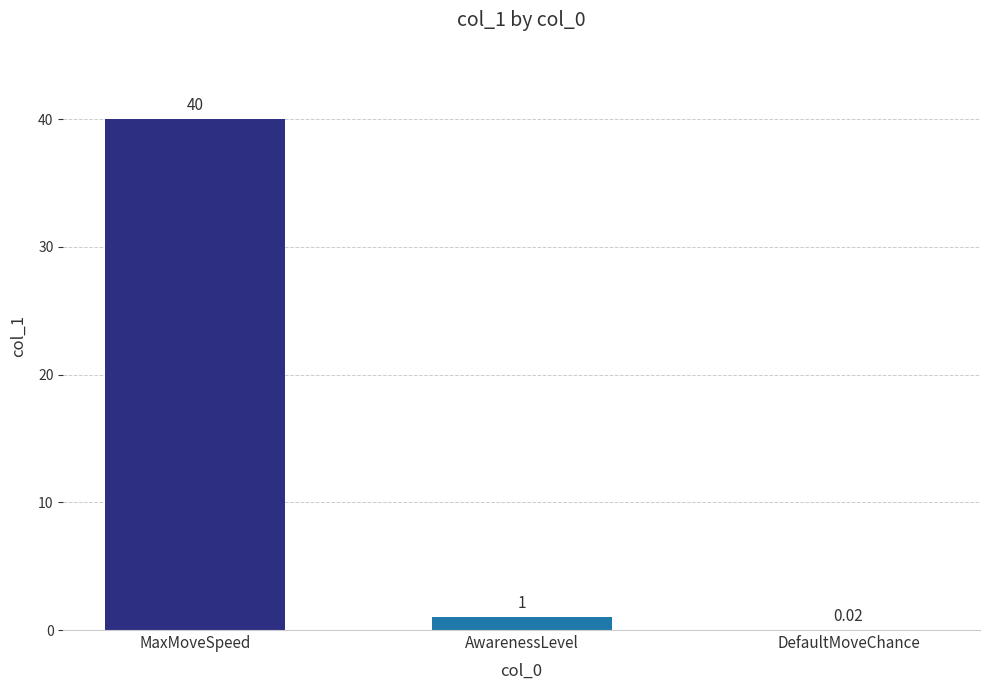

What is the change in value from MaxMoveSpeed to AwarenessLevel?

-39.0